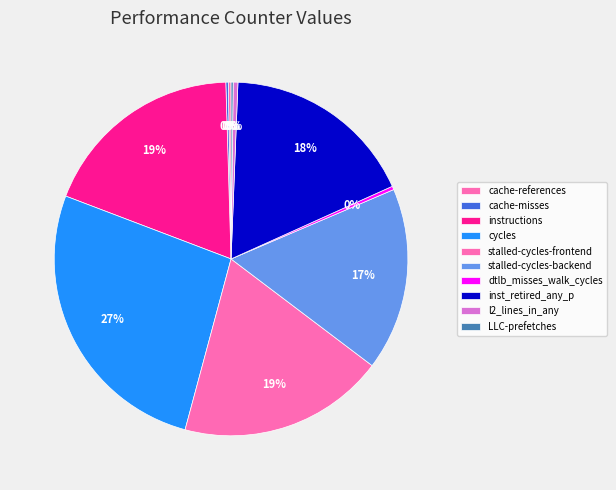

How many segments does this pie chart have?

10